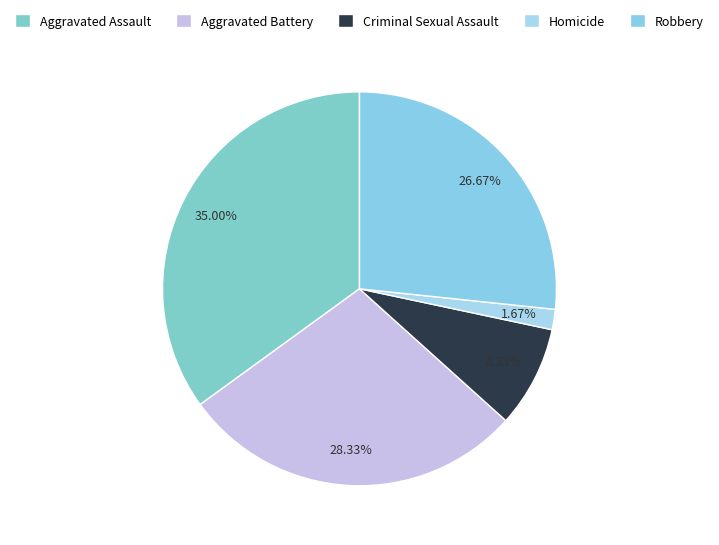

Is Aggravated Battery the majority of the pie?

No